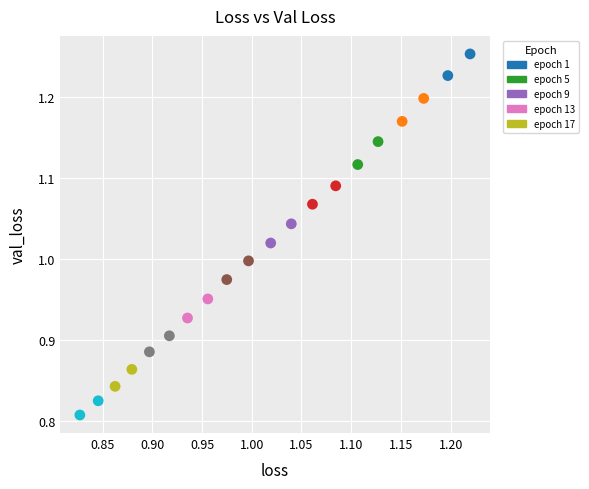

What is the range of Y values (max minus min)?

0.4